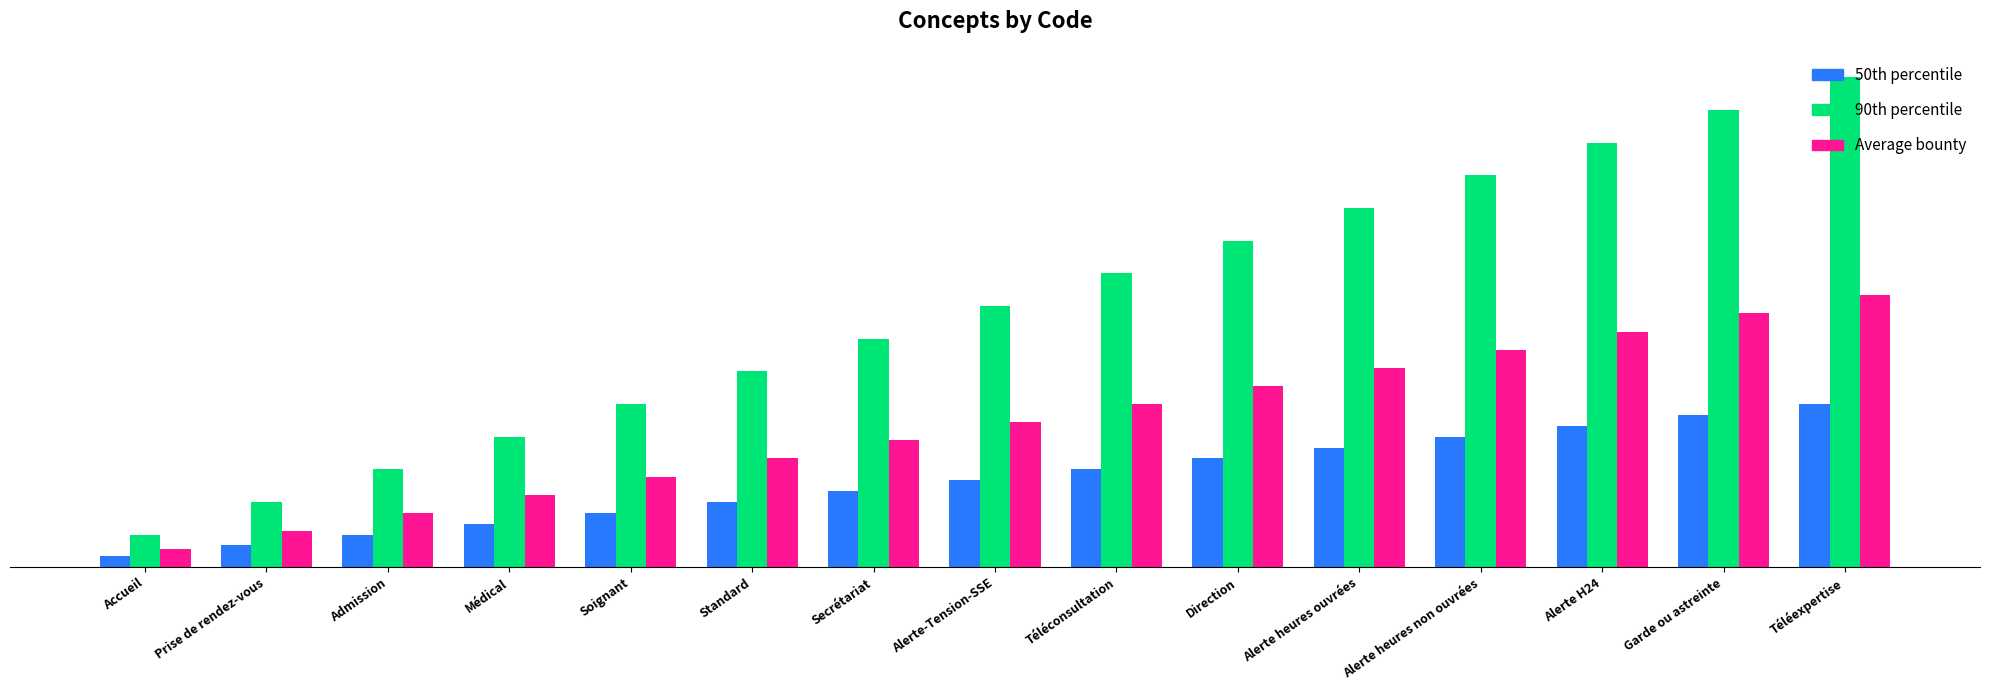

Does the chart contain stacked bars?

No